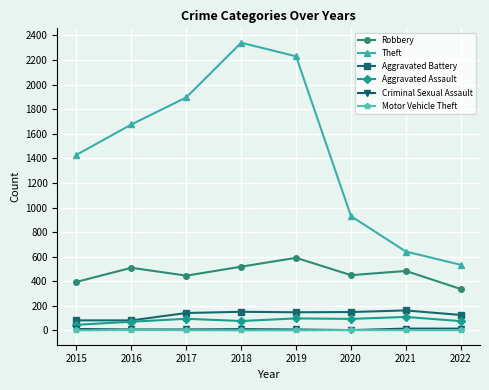

The value of Theft at 2017 is 1896. True or false?

True